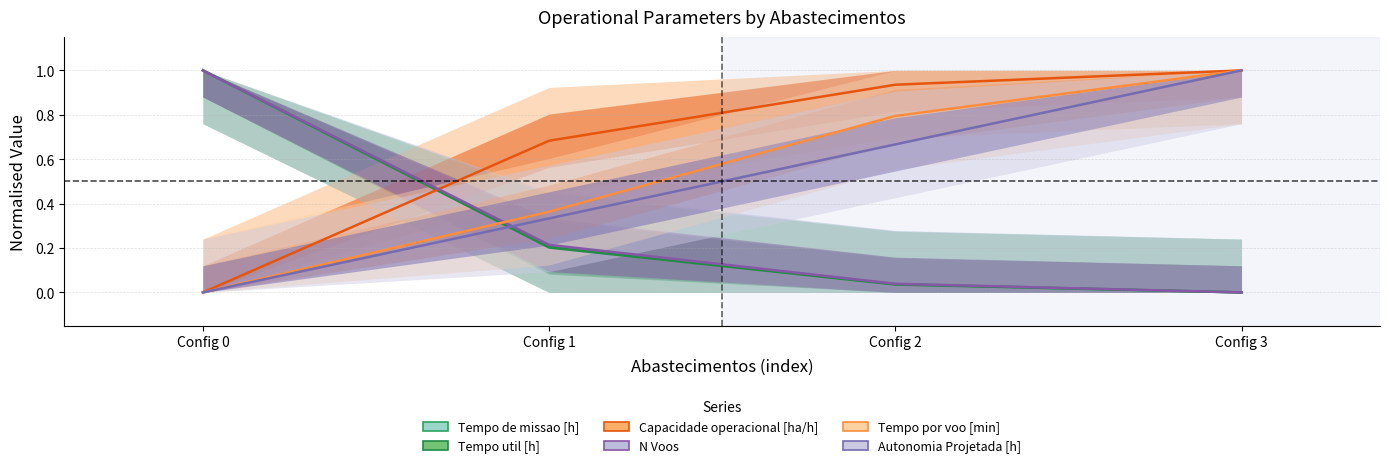

Does the chart display data point markers on the line(s)?

No